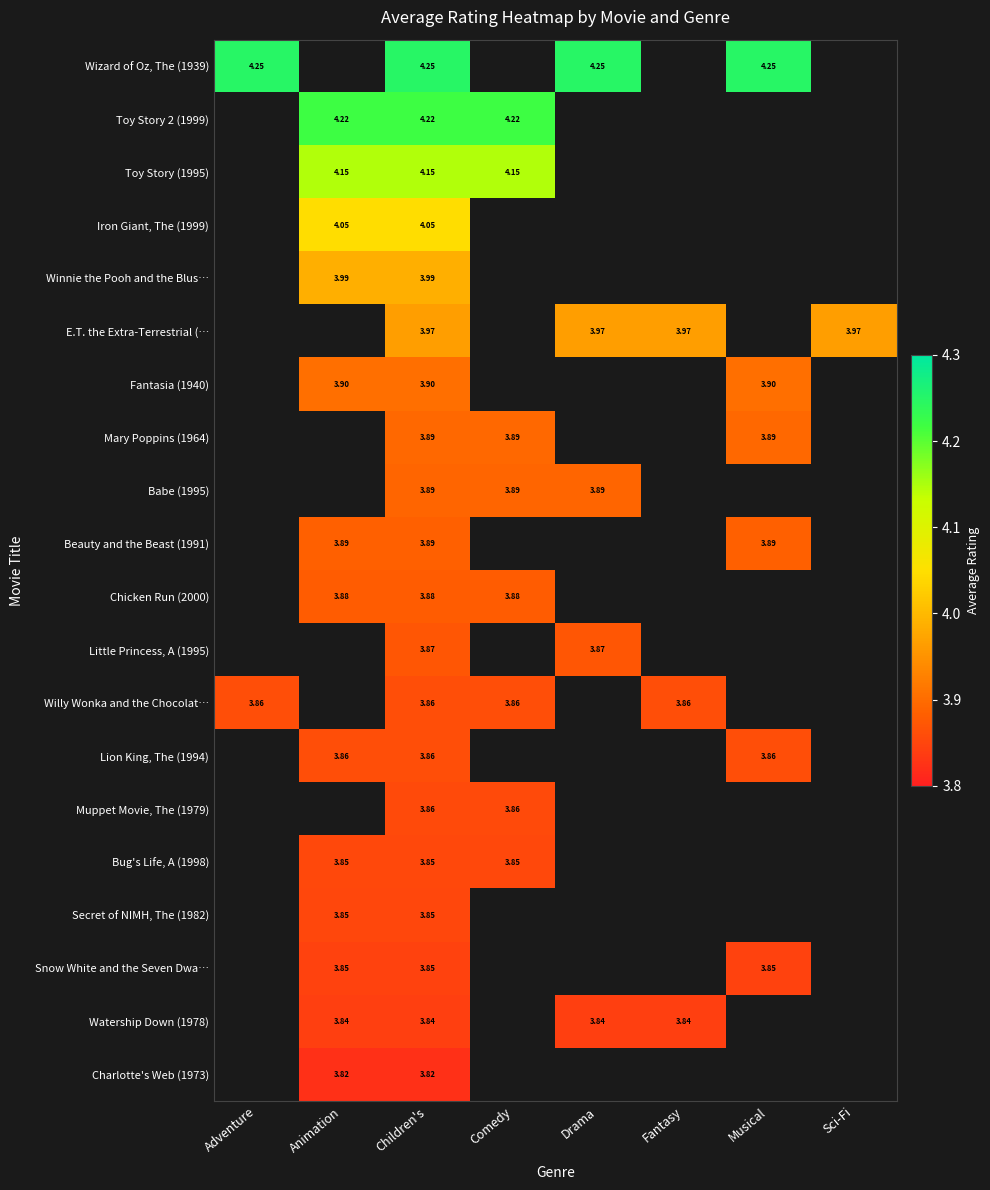

Which series has the largest range (max minus min)?

Wizard of Oz, The (1939)